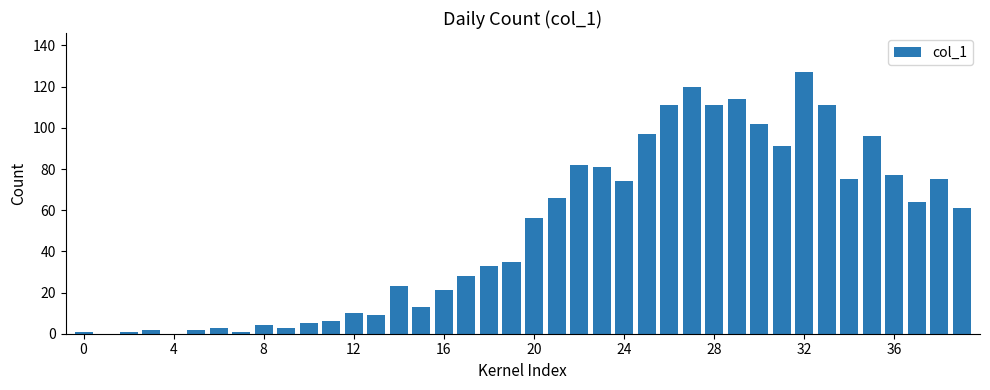

What is the sum of all values?

1991